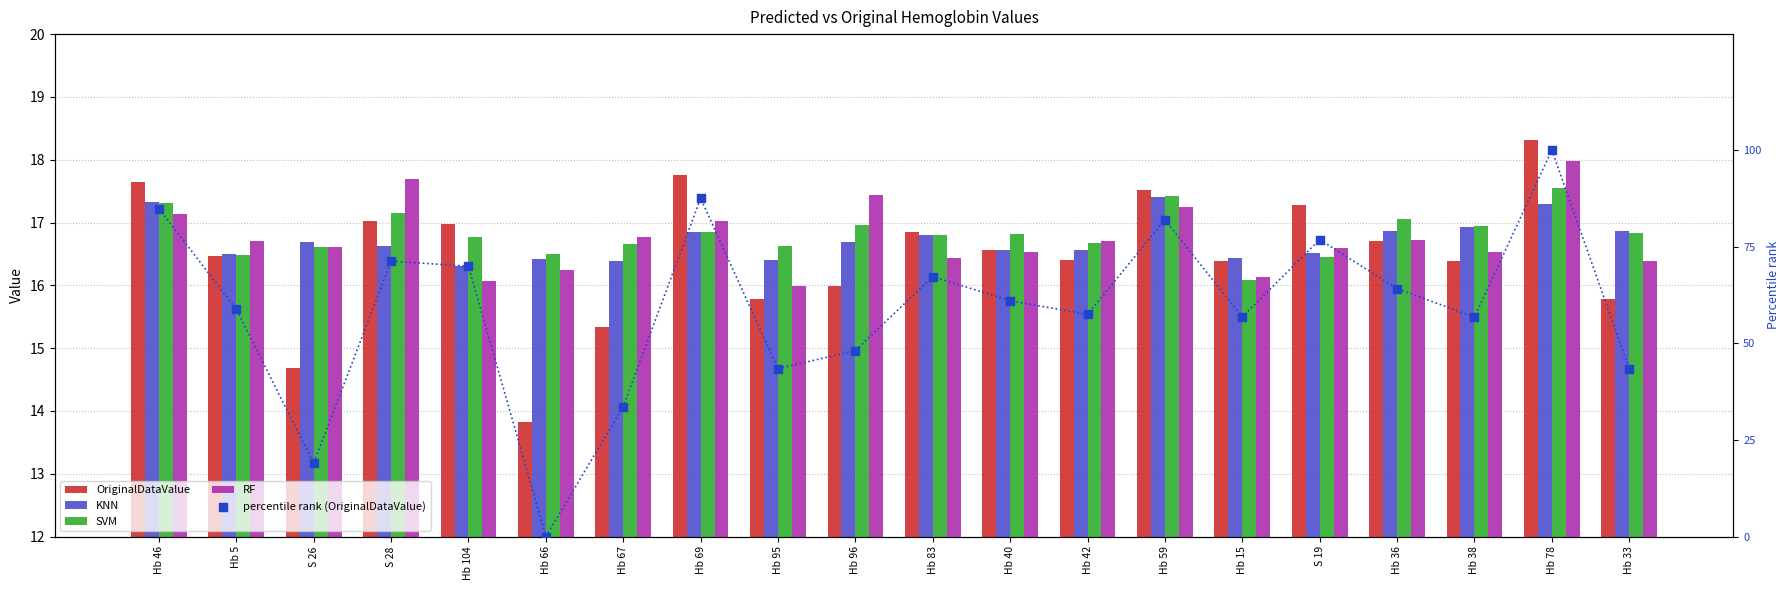

At which category is the sum across all series the highest?

Hb 78